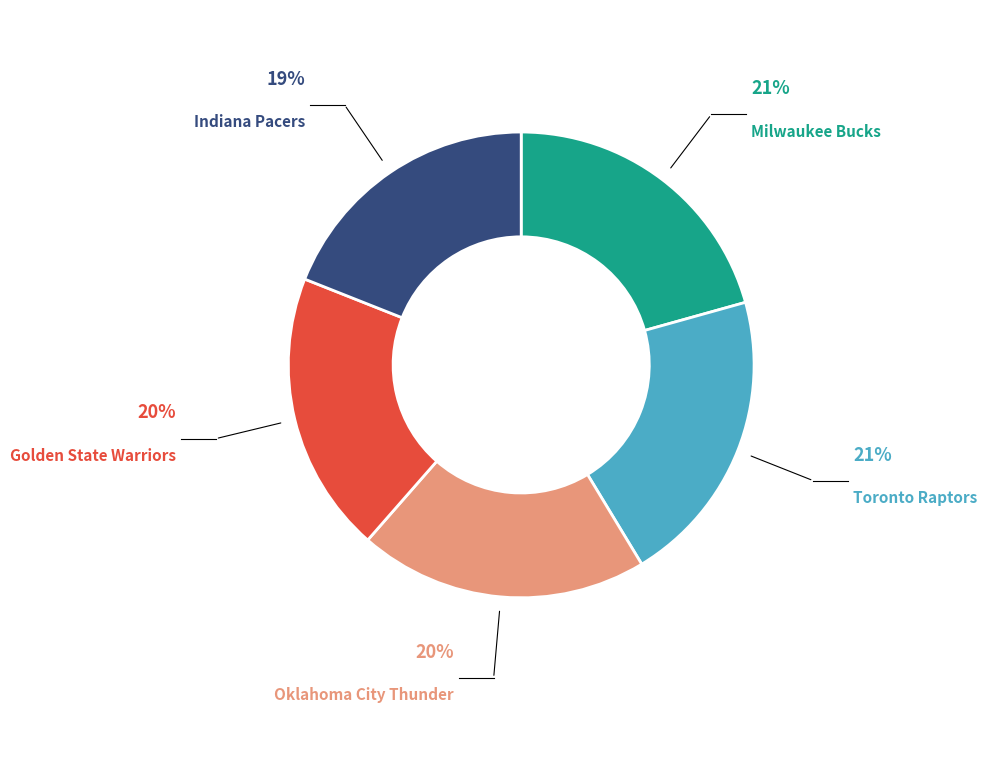

Which category has the smallest portion of the pie?

Indiana Pacers